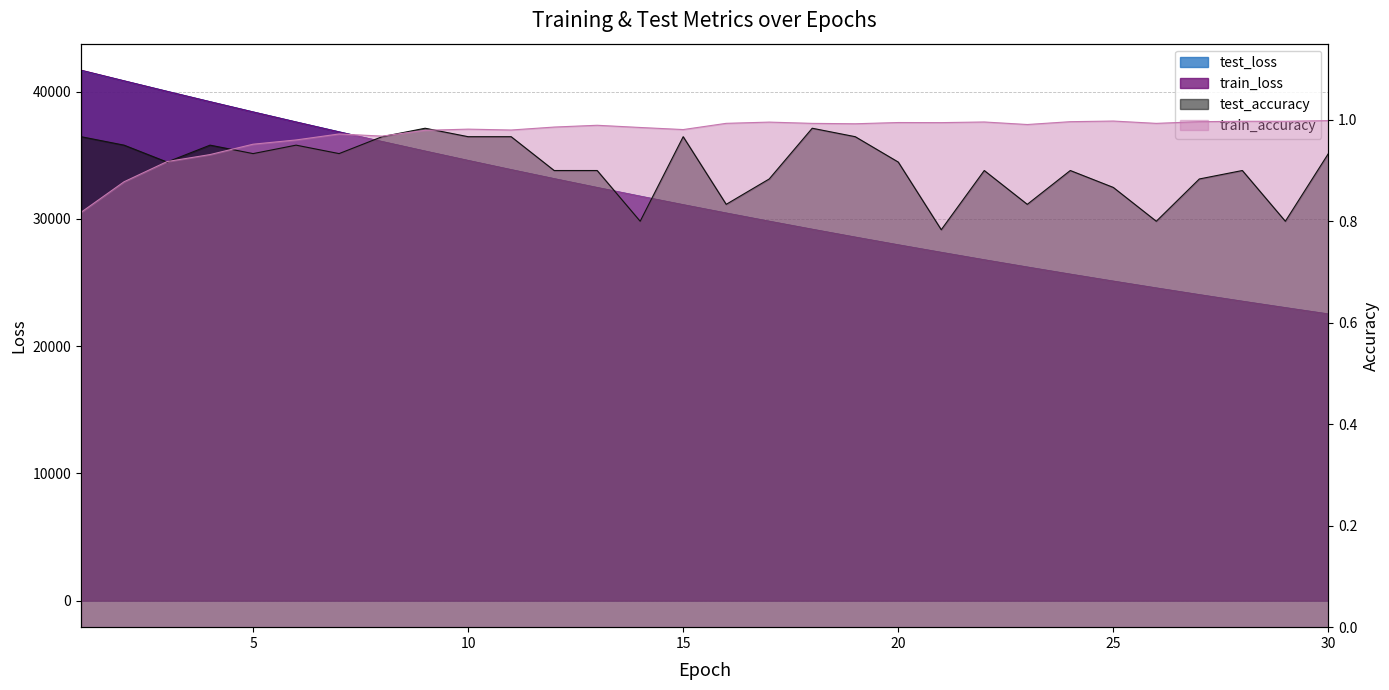

What is the difference between the highest and lowest values at 30?

22524.4